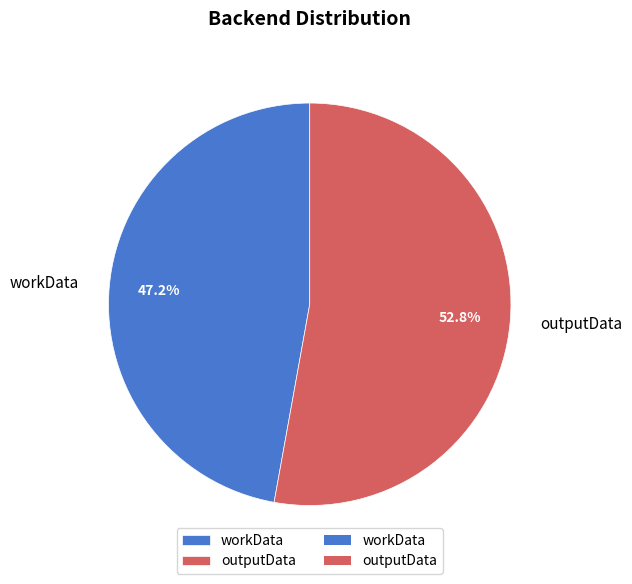

Approximately how many times larger is the value at workData compared to outputData?

0.9